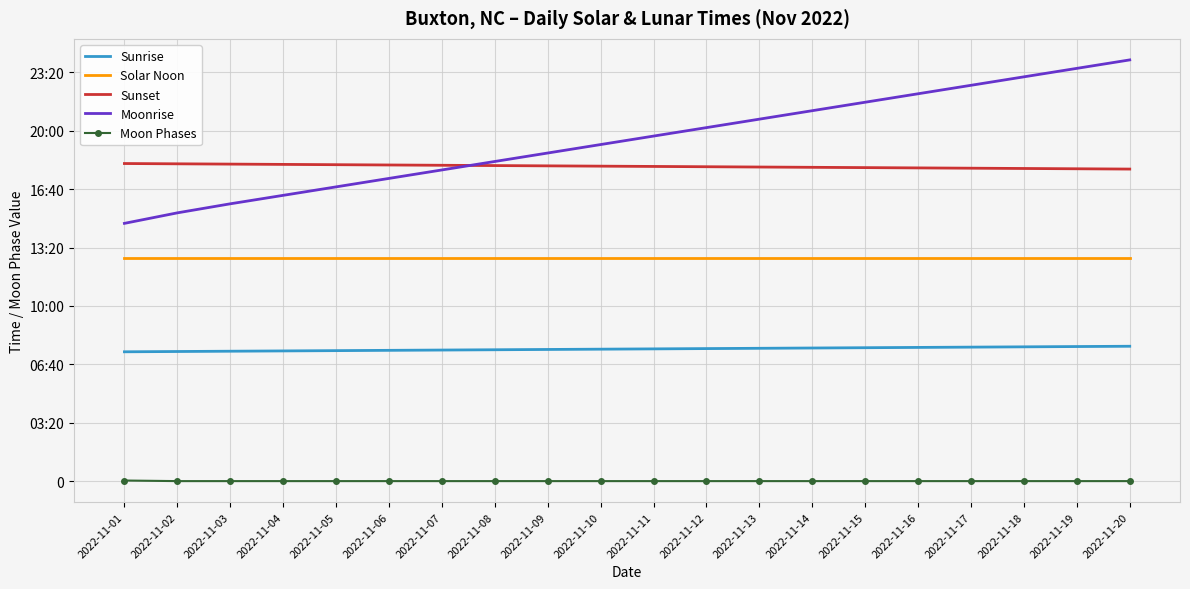

At which label does Sunrise first exceed 453?

2022-11-12